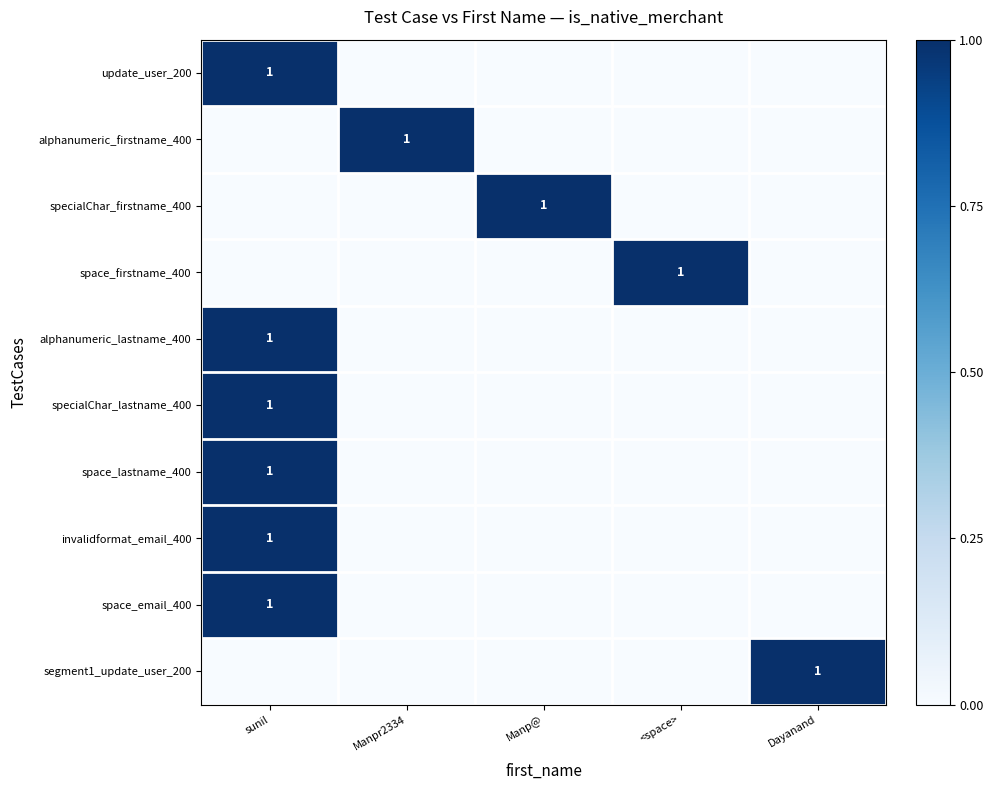

The segment1_update_user_200 series shows 2 at Dayanand. True or false?

False